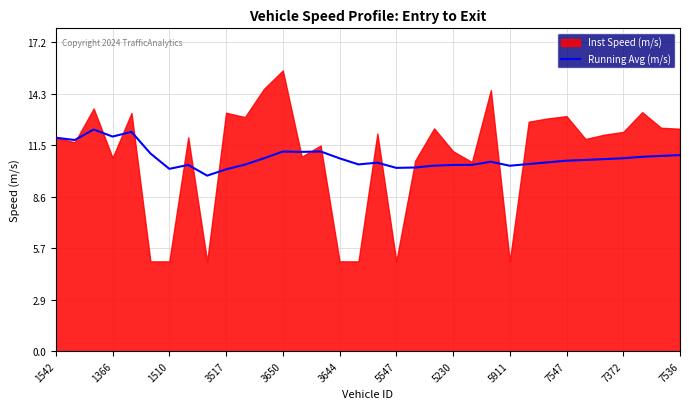

The value at 26 is 18.6. True or false?

False